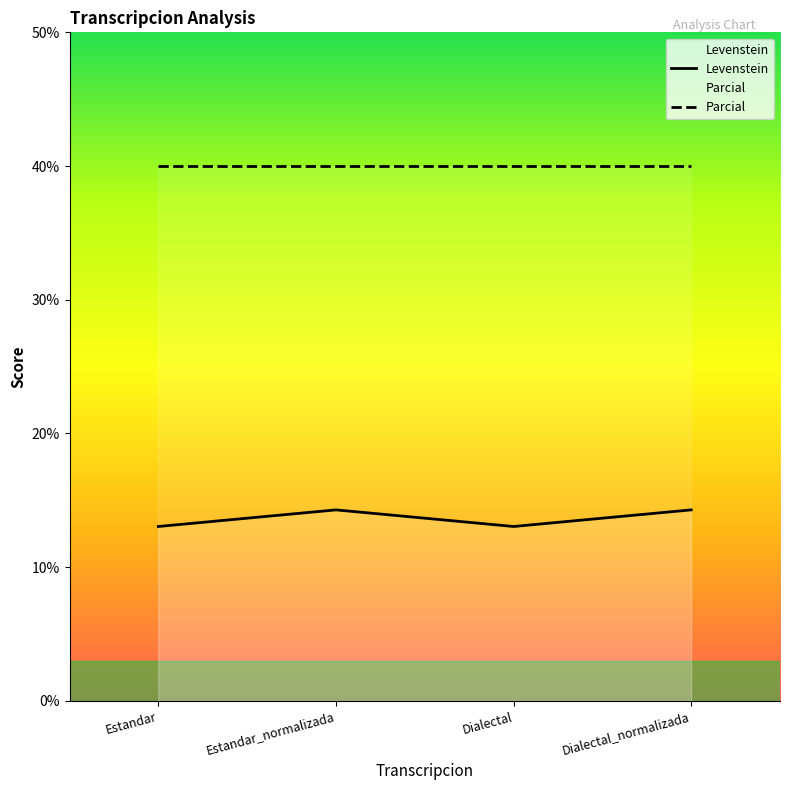

Which has a higher value, Estandar_normalizada or Dialectal_normalizada?

Estandar_normalizada